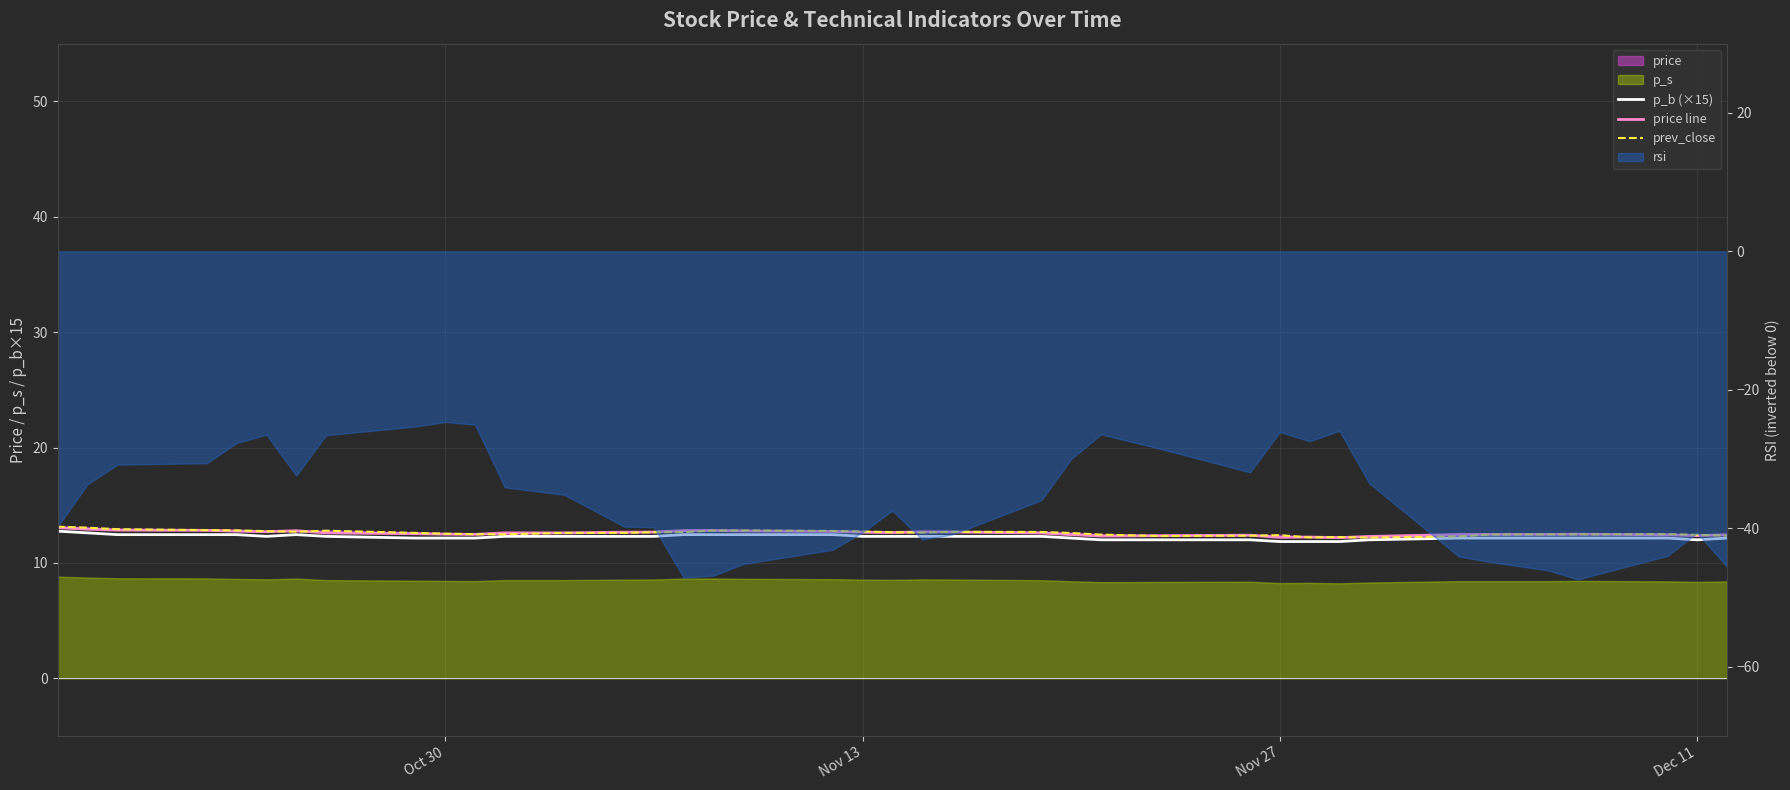

Rank the series at Dec 11 from lowest to highest value.

p_b (×15), price line, prev_close